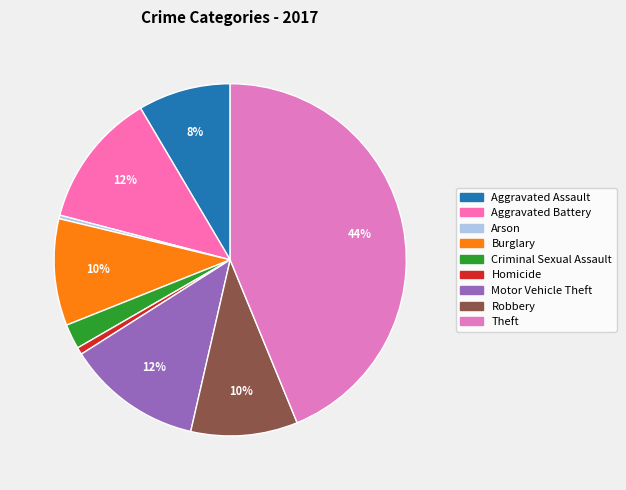

Count the number of slices in the pie.

9